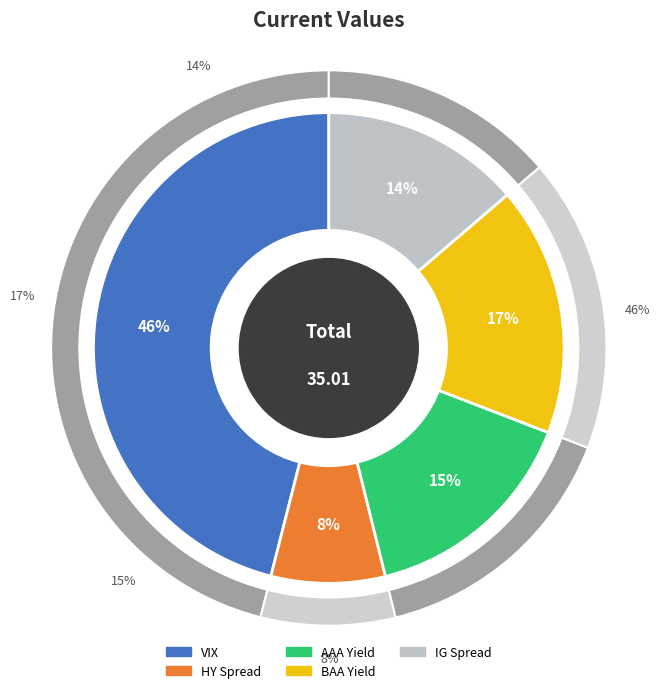

To the nearest percent, what is the average slice percentage?

20%